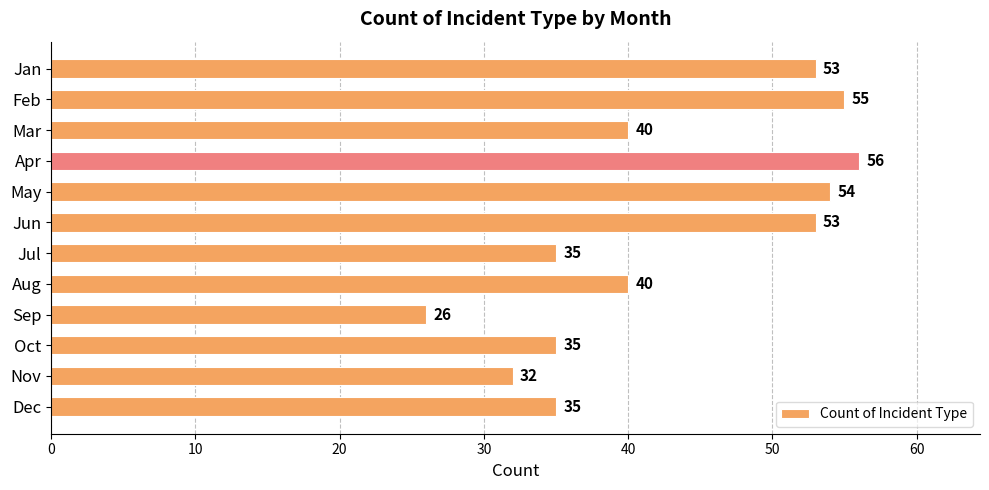

Is it true that the value at Oct is 35?

True